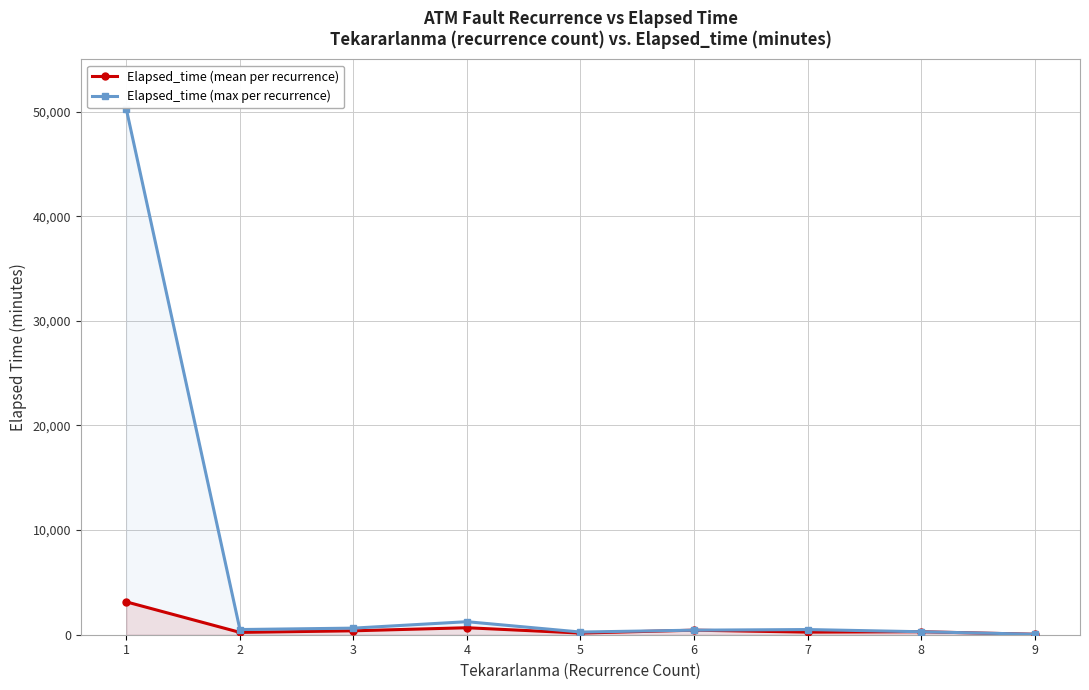

What is the value of the Elapsed_time (max per recurrence) point at the 9th from the left?

45.0